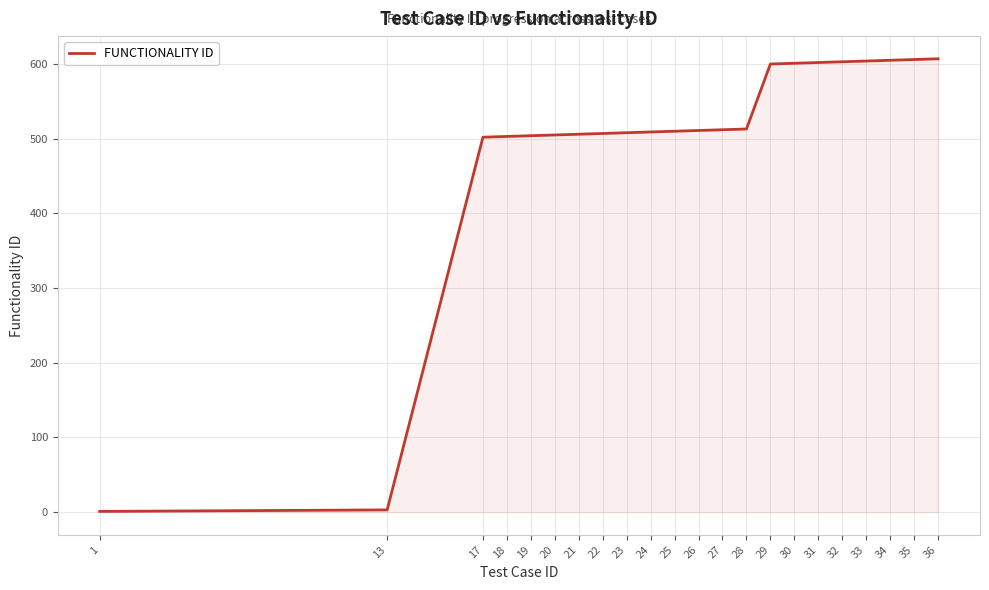

The chart shows a value of 678 at 19. True or false?

False